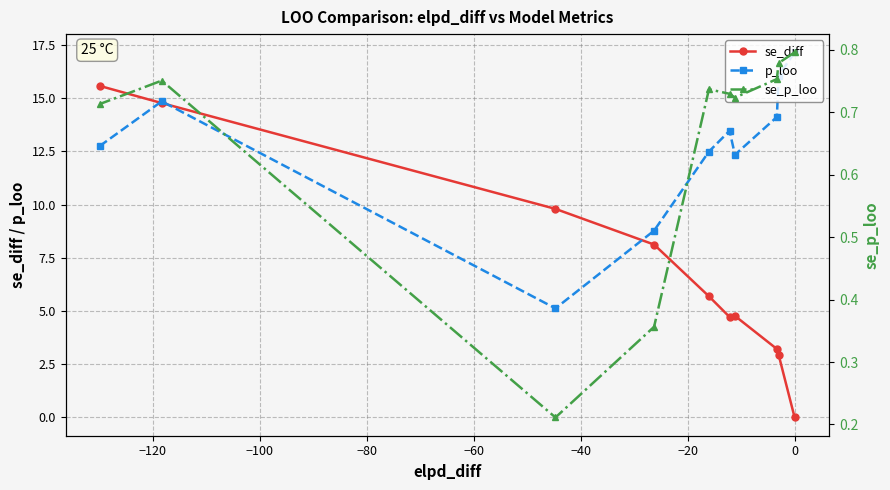

How many lines are shown in the chart?

3